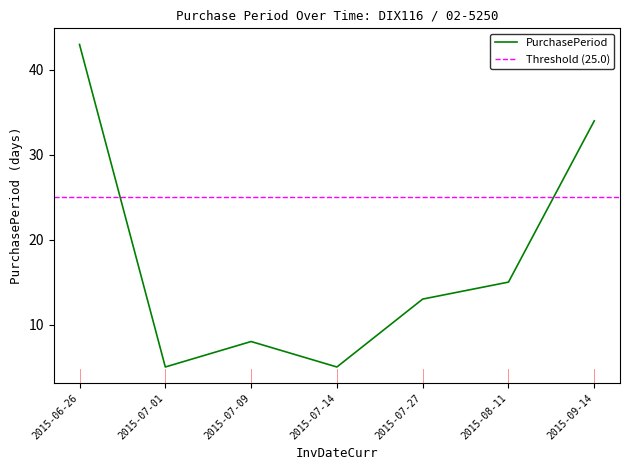

Count the number of values greater than 13.

3